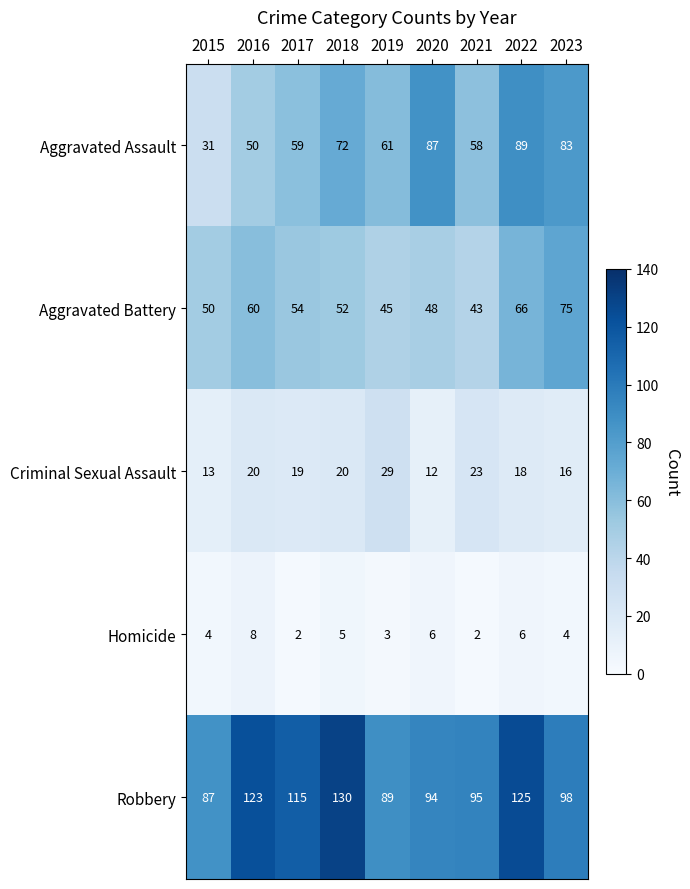

True or false: Aggravated Assault has a value of 20 at 2022.

False